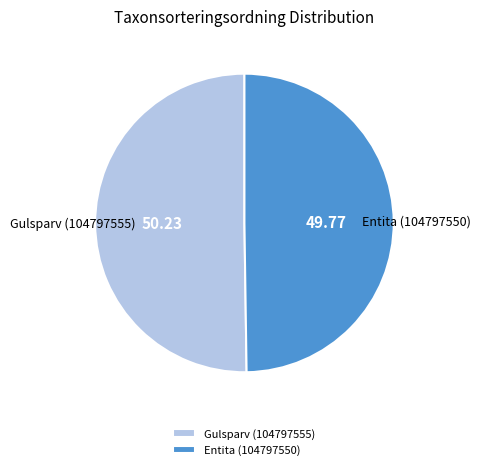

Is the sum of Gulsparv (104797555) and Entita (104797550) greater than half?

Yes